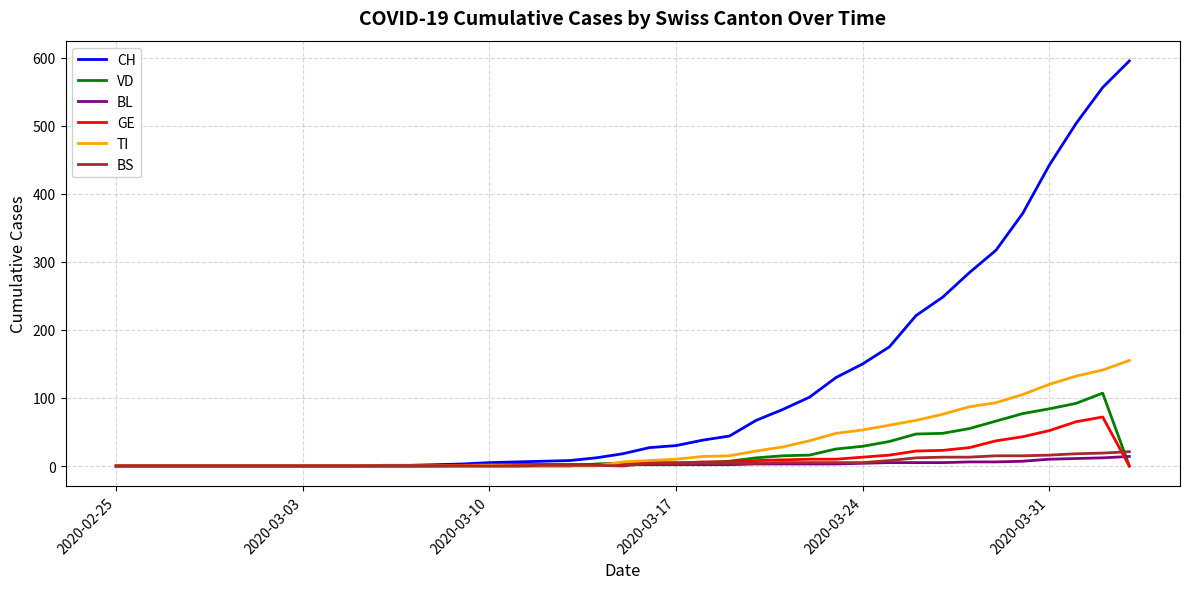

What is the highest value of the VD series?

107